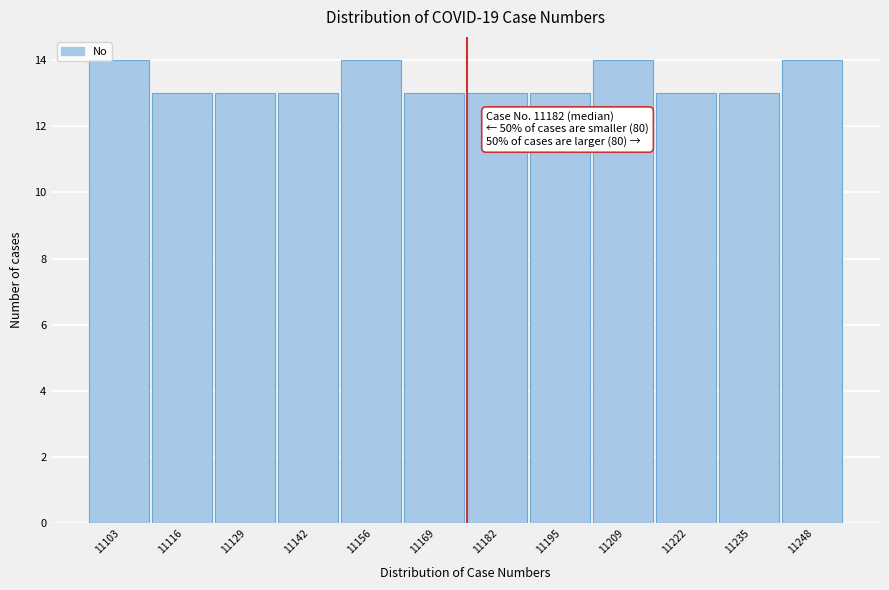

Reading left to right, list all the values displayed in this chart.

14	13	13	13	14	13	13	13	14	13	13	14